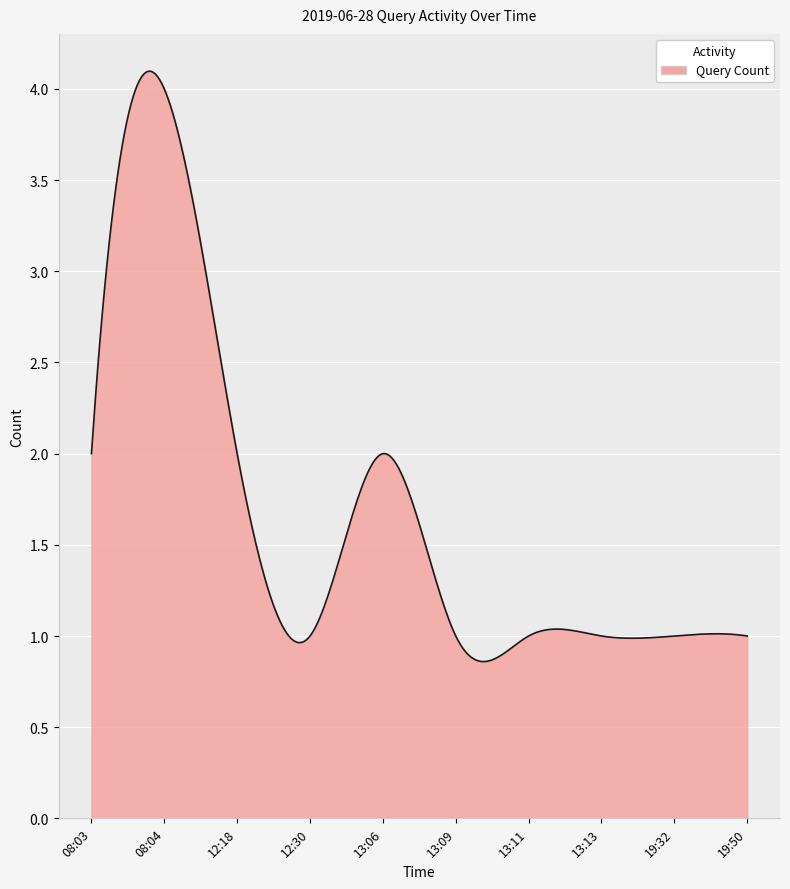

What is the difference between the maximum and minimum values?

3.2